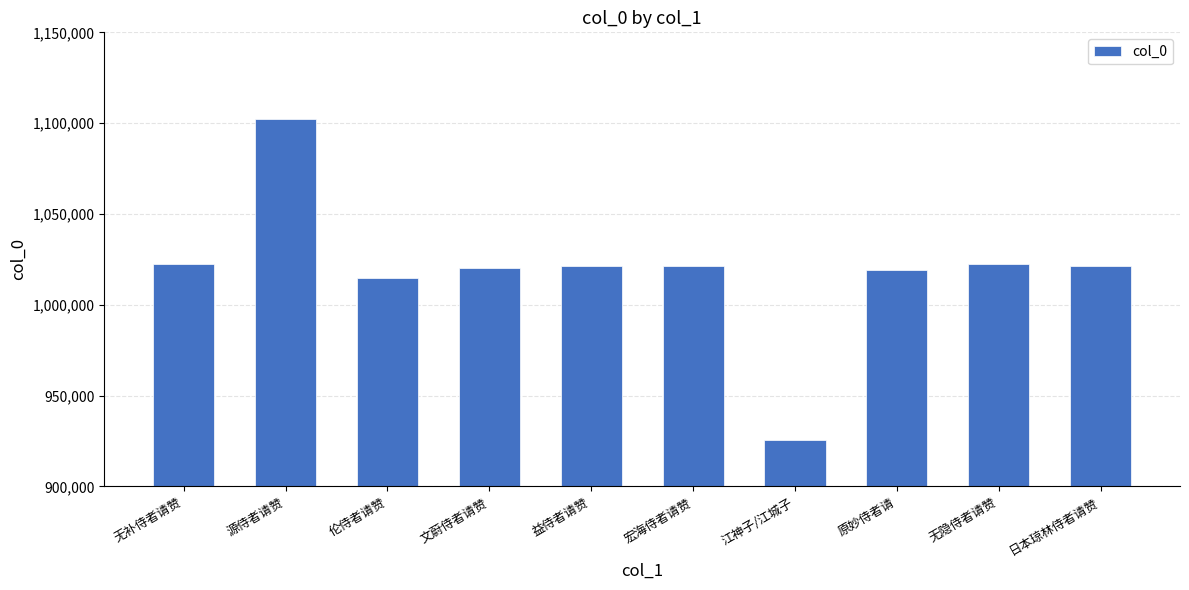

Does the chart contain stacked bars?

No